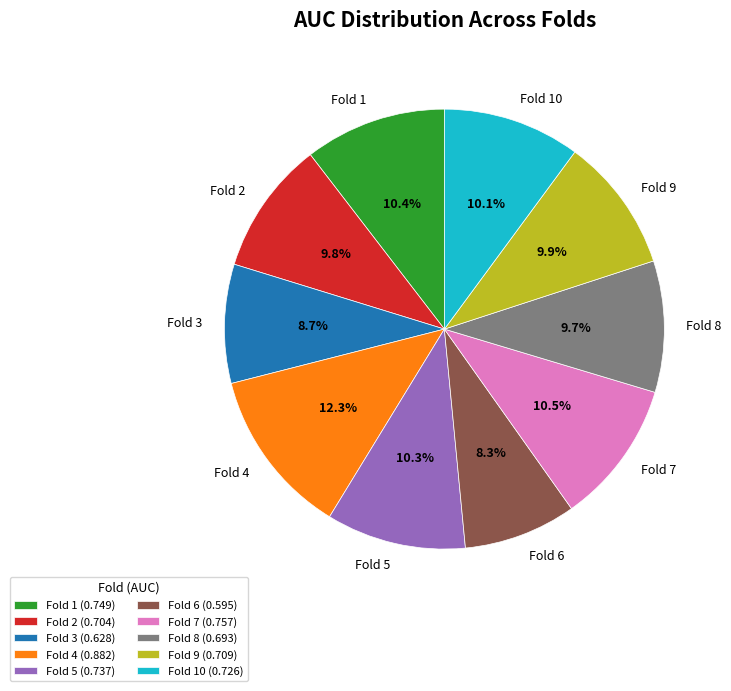

Does any single category account for the majority?

No